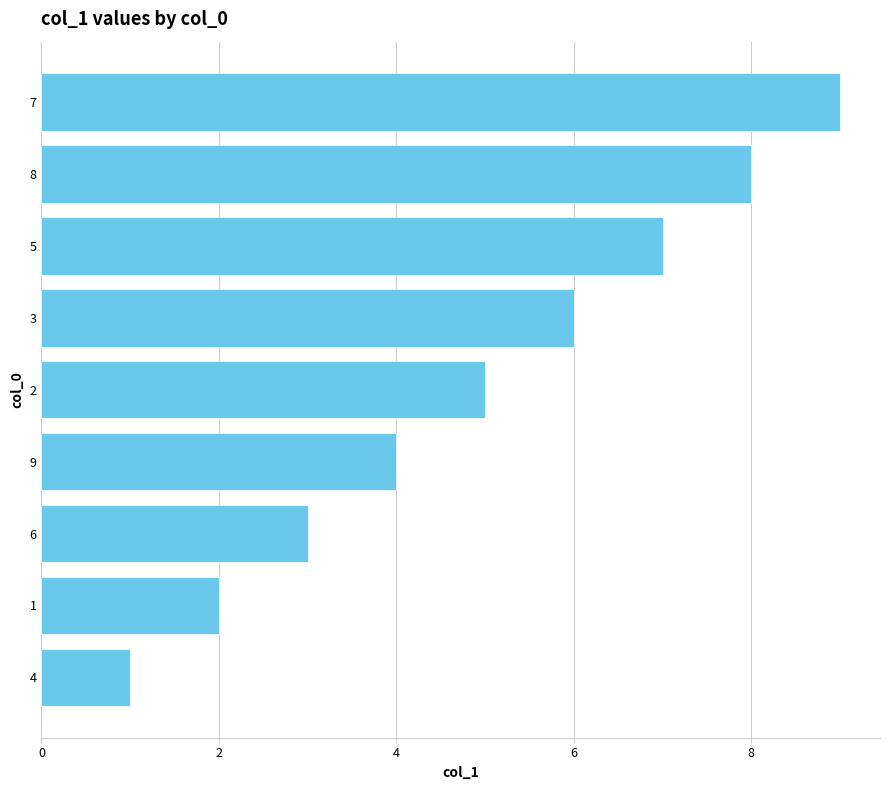

Rank the categories by value from lowest to highest.

4, 1, 6, 9, 2, 3, 5, 8, 7